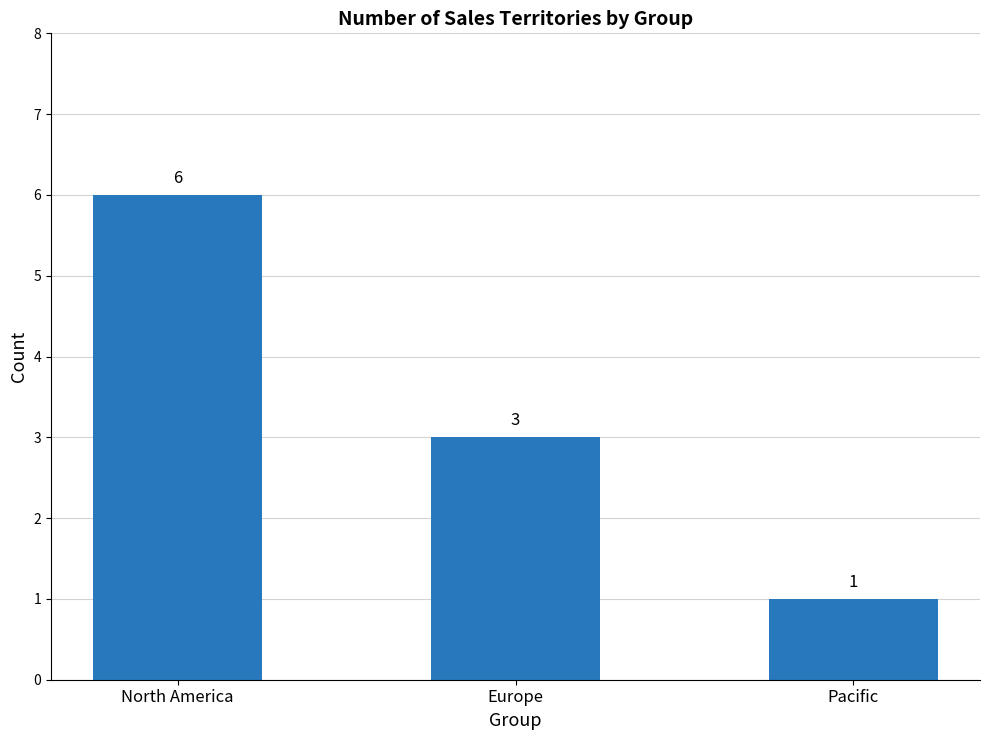

Which category has the lowest value across all series?

Pacific